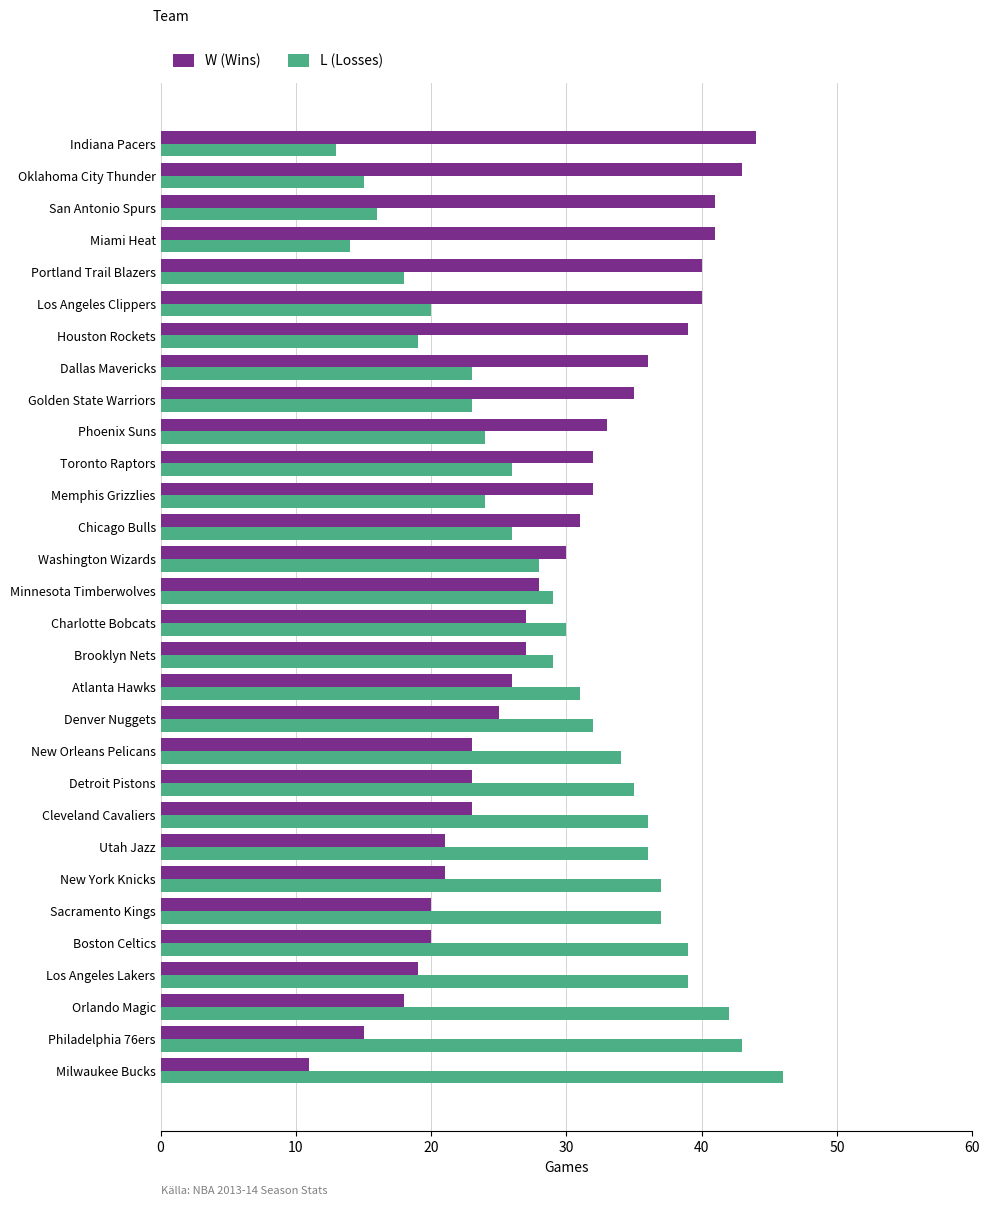

What is the total value across all series at Detroit Pistons?

58